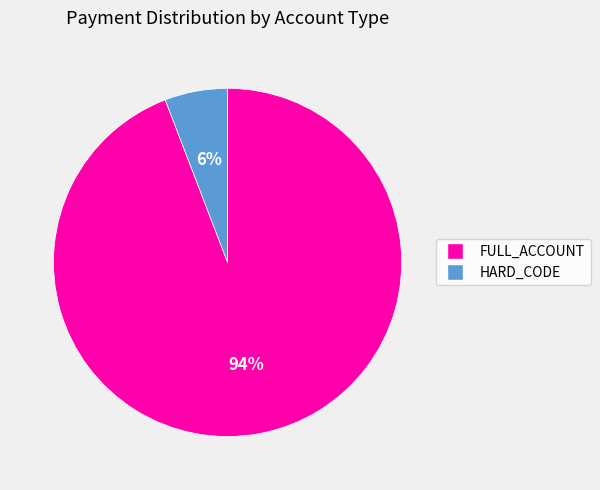

Is it true that HARD_CODE is 6% of the pie?

True